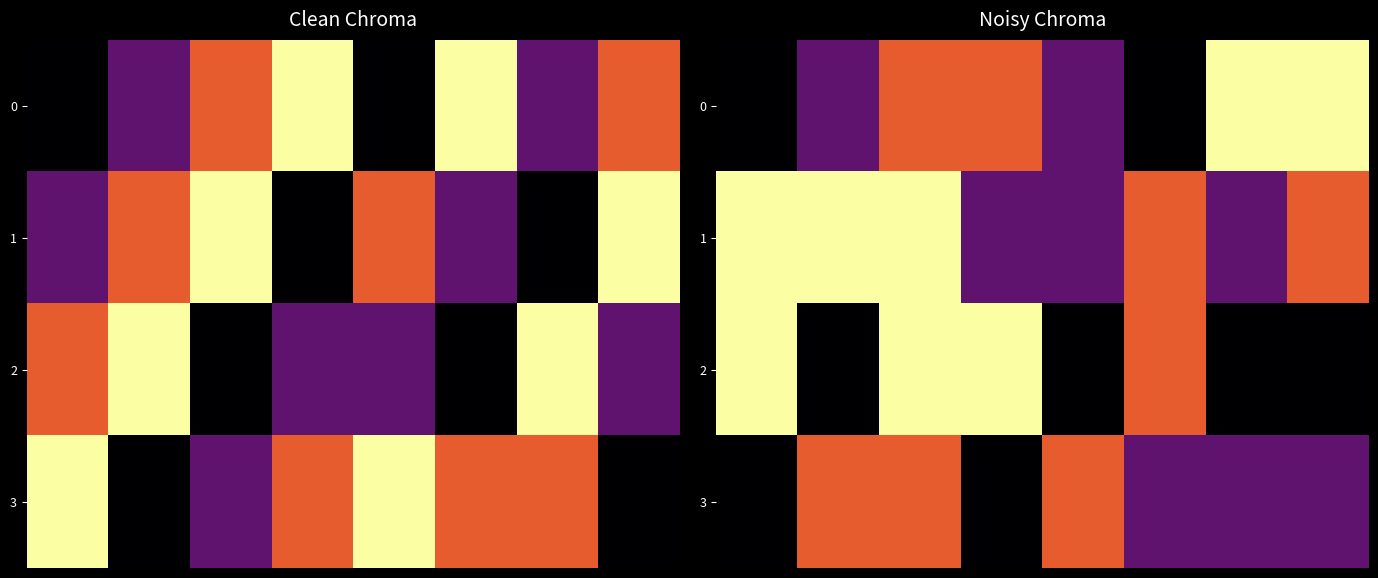

How many series are shown in this chart?

4